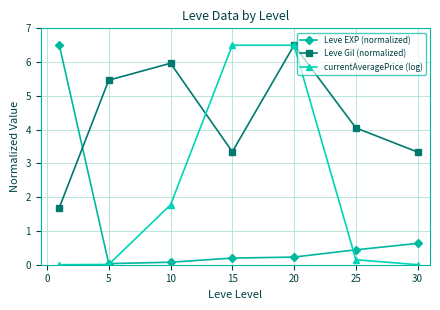

List the series in order of their overall mean, lowest first.

Leve EXP (normalized), currentAveragePrice (log), Leve Gil (normalized)